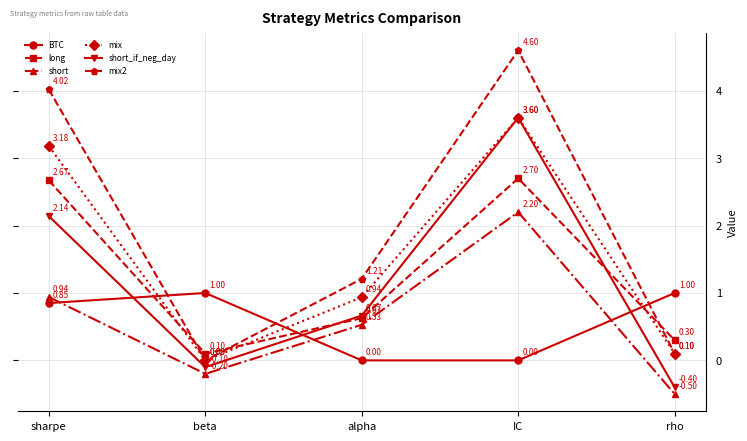

What is the lowest value of the long series?

0.1